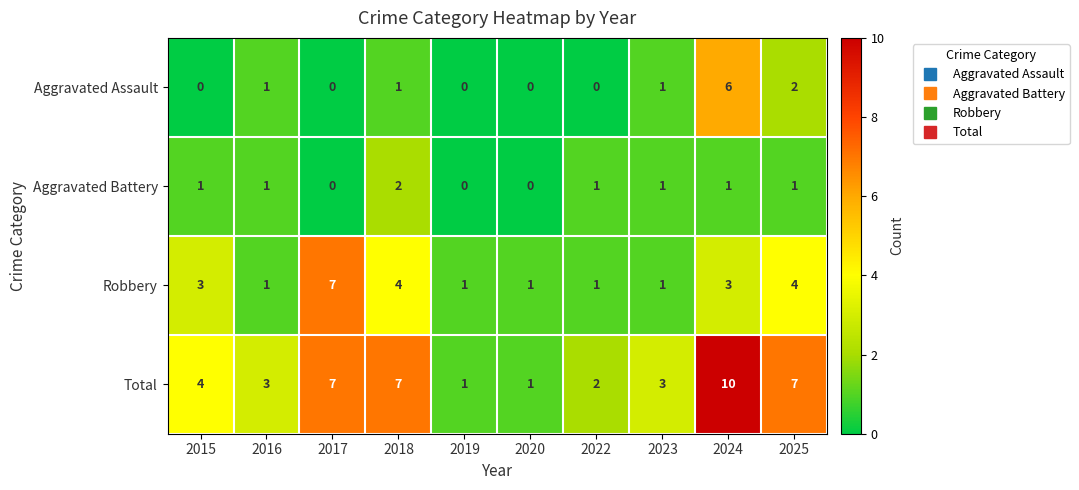

Rank the series at 2024 from lowest to highest value.

Aggravated Battery, Robbery, Aggravated Assault, Total